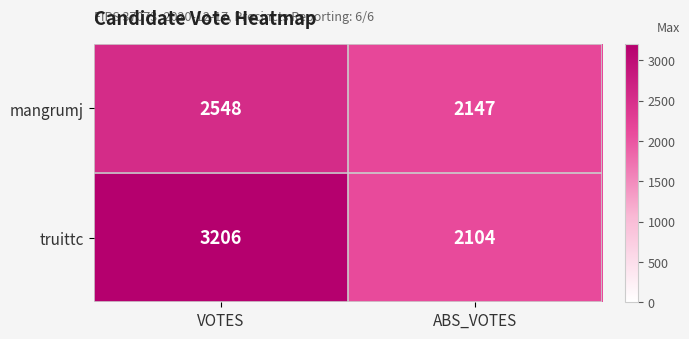

Rank the series at VOTES from highest to lowest value.

truittc, mangrumj